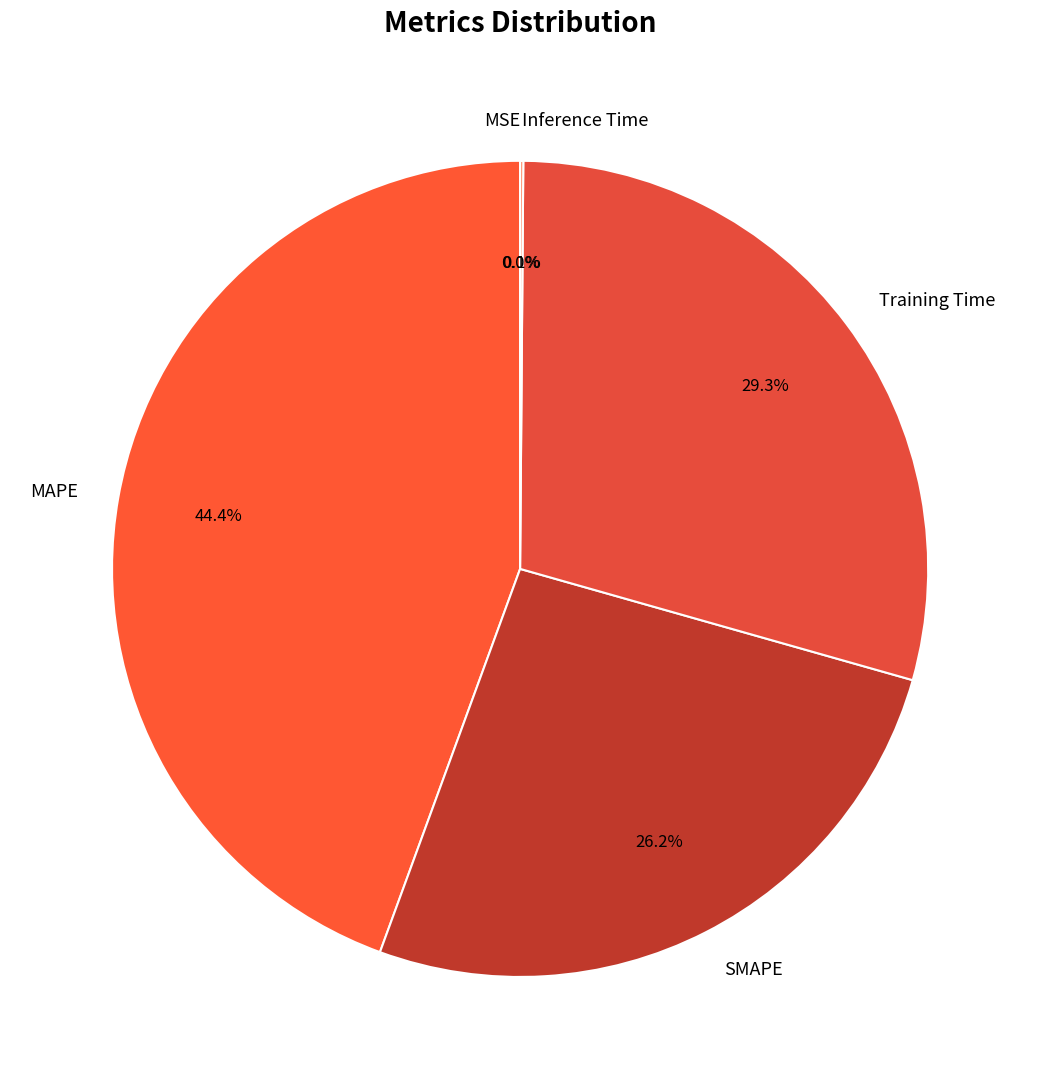

Which has a higher value, Training Time or MAPE?

MAPE